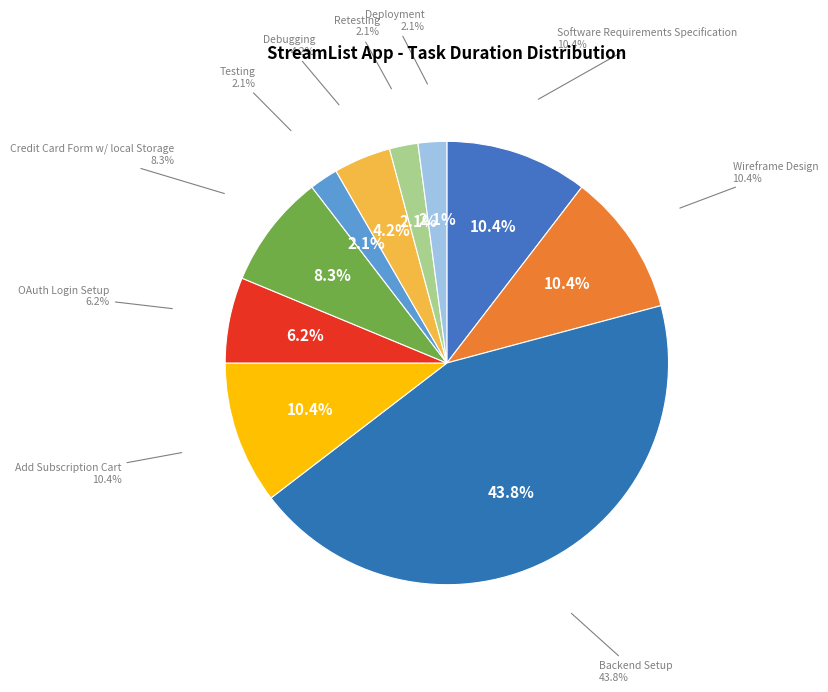

How many slices are in this pie chart?

10